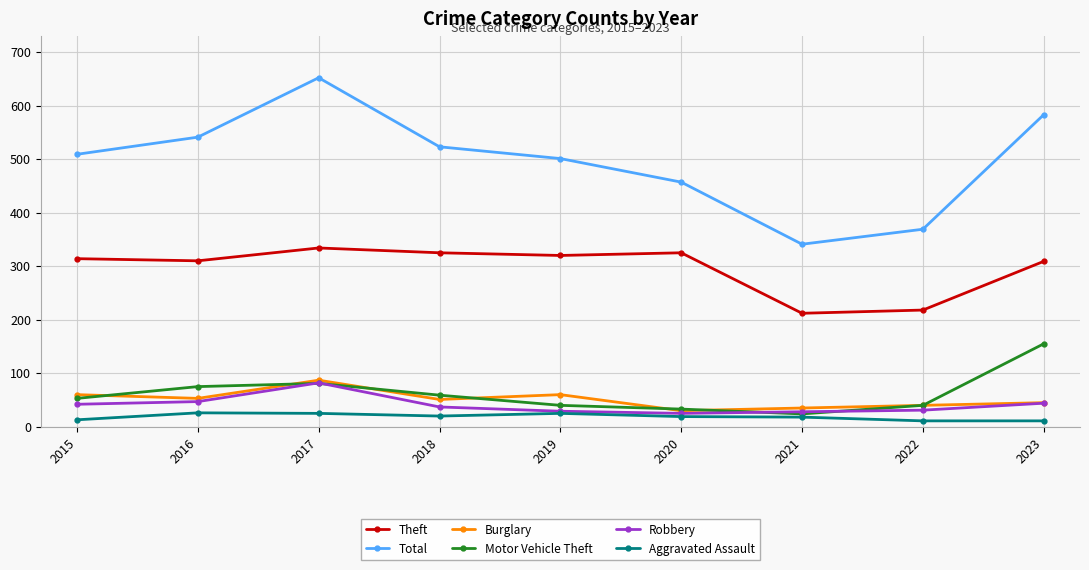

At which category is the sum across all series the highest?

2017